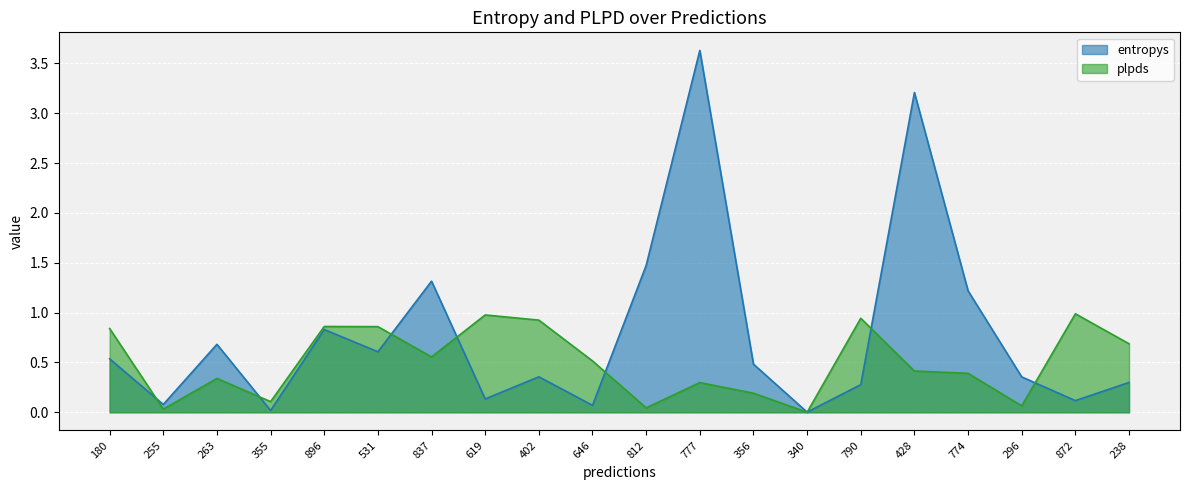

How many times do entropys and plpds cross each other?

8